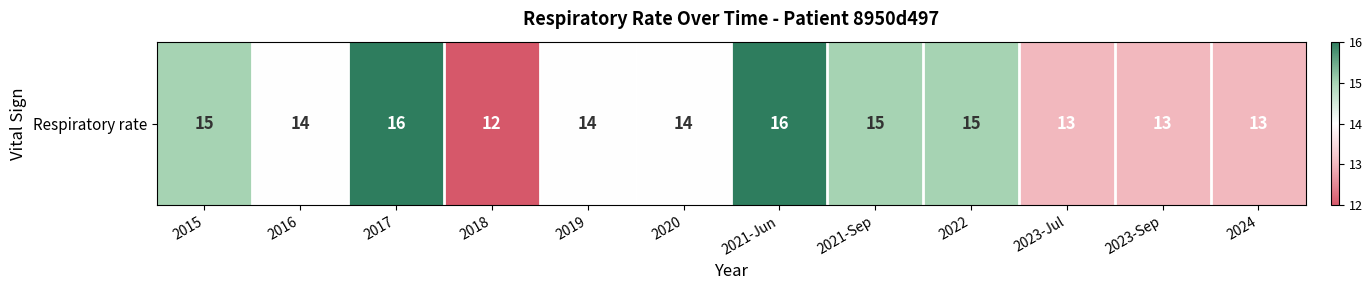

Which label corresponds to the smallest value in the chart?

2018